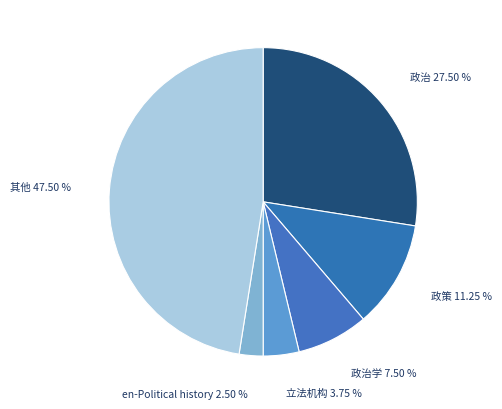

Rank the categories by value from lowest to highest.

en-Political history, 立法机构, 政治学, 政策, 政治, 其他